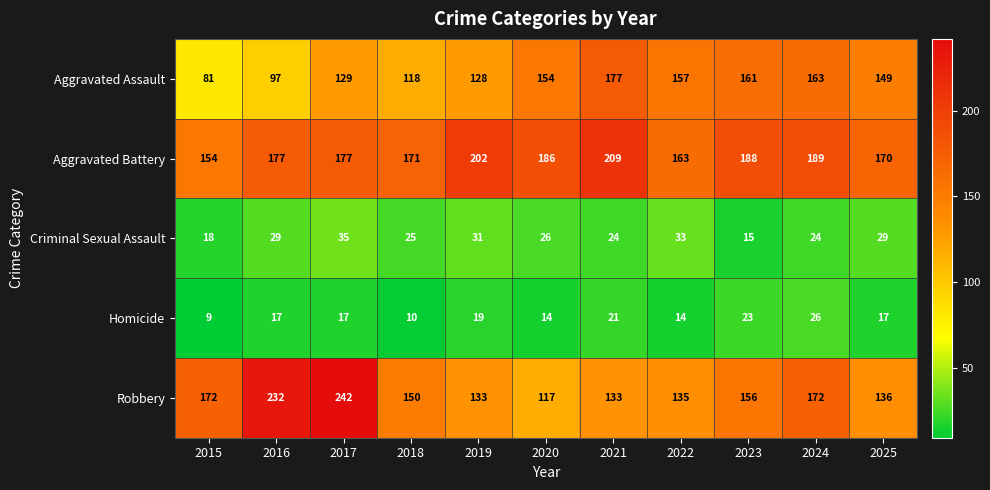

Rank the series by their maximum value, from highest to lowest.

Robbery, Aggravated Battery, Aggravated Assault, Criminal Sexual Assault, Homicide